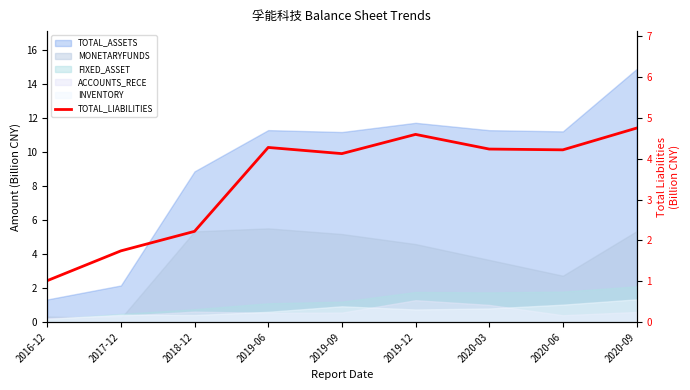

Between 2020-06 and 2019-09, which is larger?

2020-06